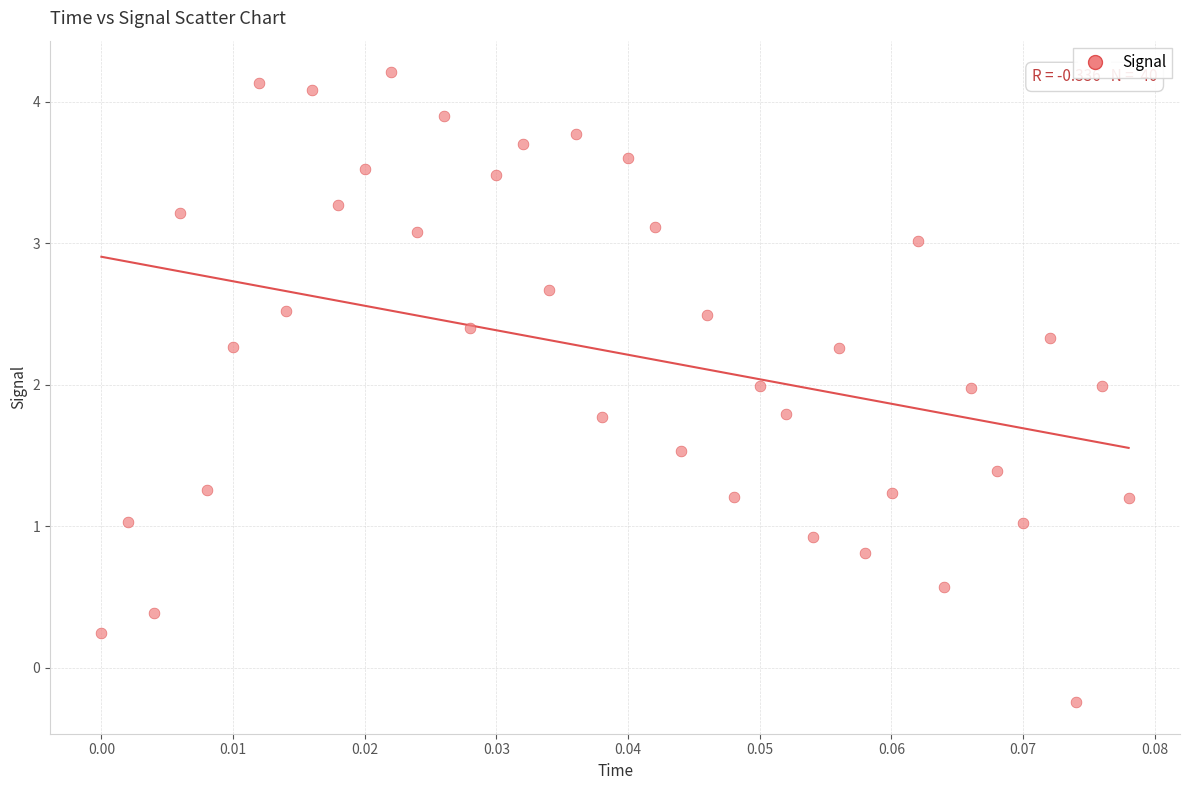

What is the range of Y values (max minus min)?

4.5